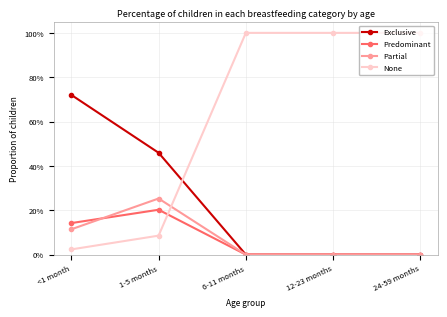

What is the label of the 2nd point from the right?

12-23 months